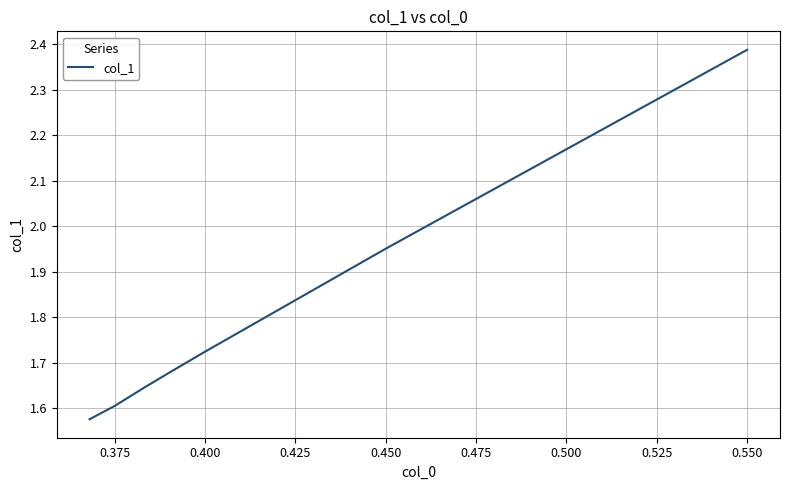

What is the average value?

1.8